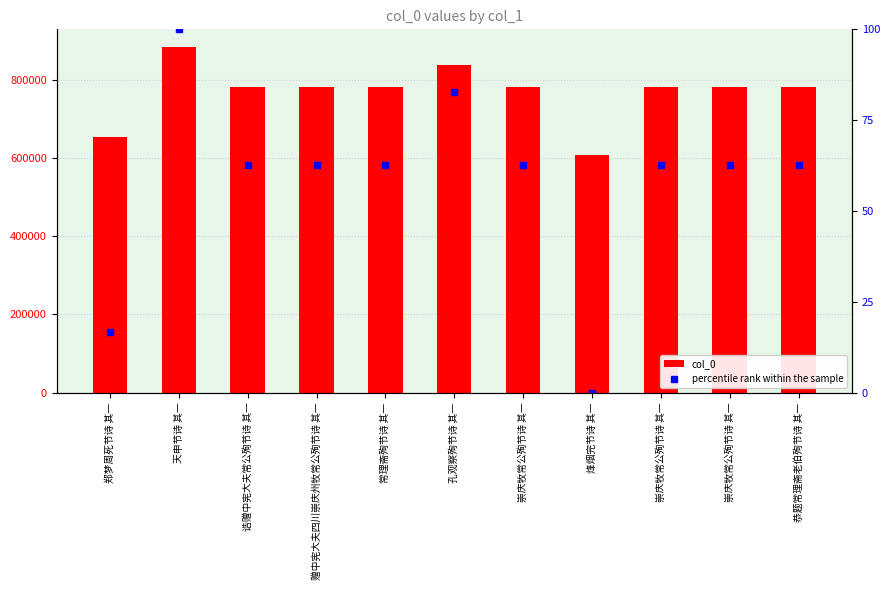

What is the label of the 8th bar from the left?

烽烟完节诗 其一